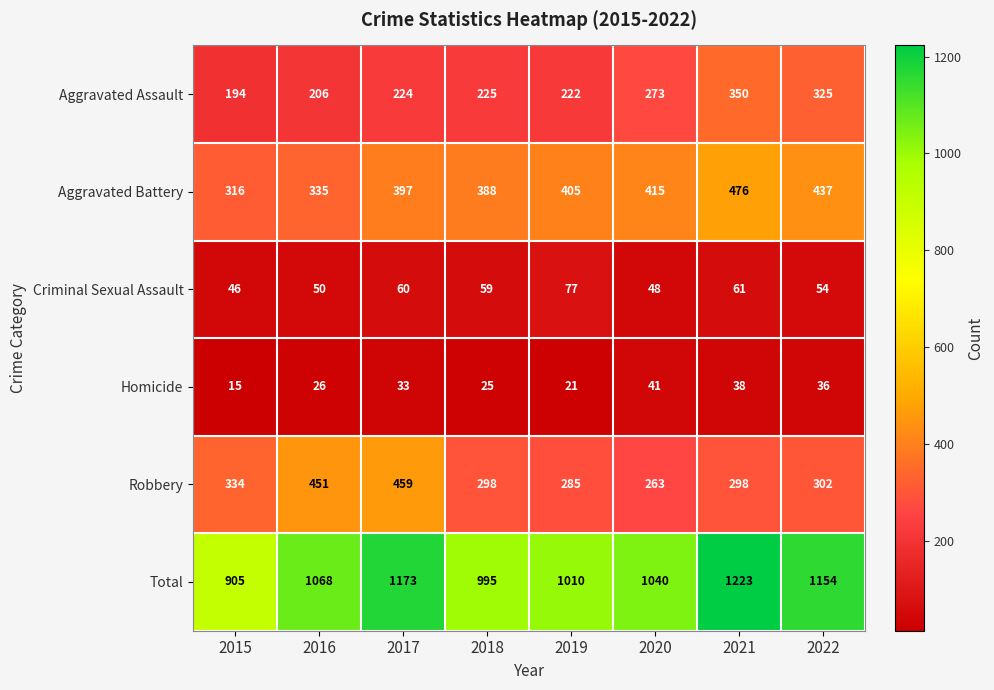

Which series has the largest total across all categories?

Total